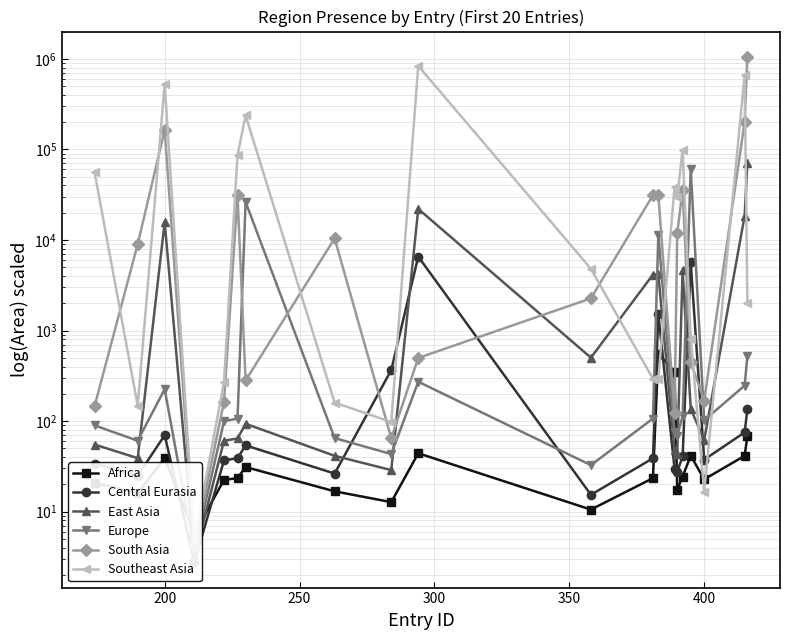

How many lines are shown in the chart?

6